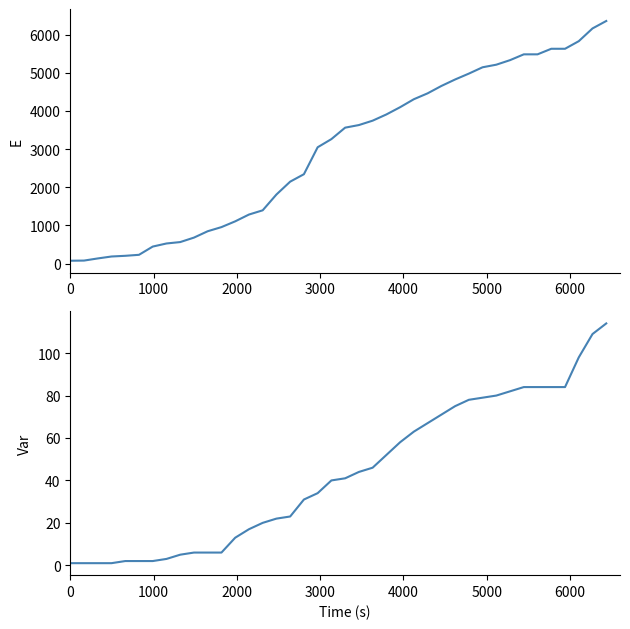

What are all the series names shown in the legend?

Confirmed, Deaths